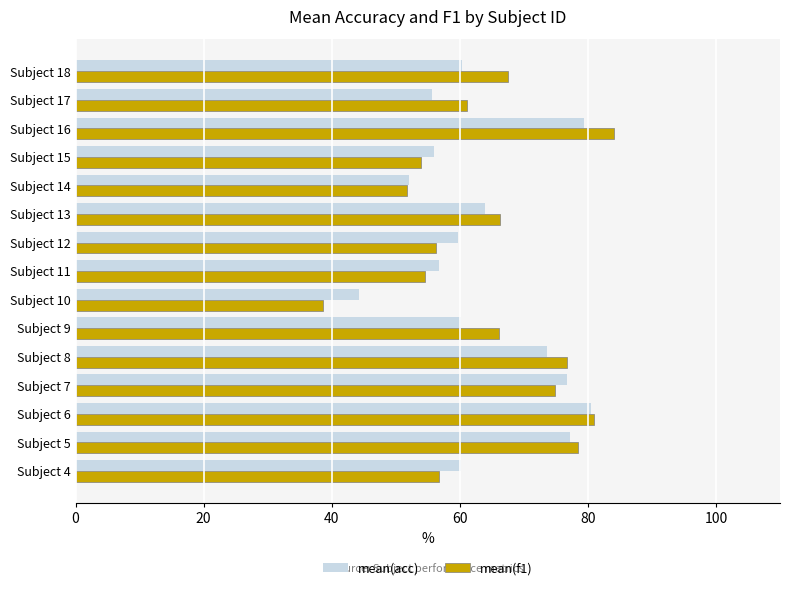

Is it true that mean(acc) equals 60.4 at Subject 18?

True